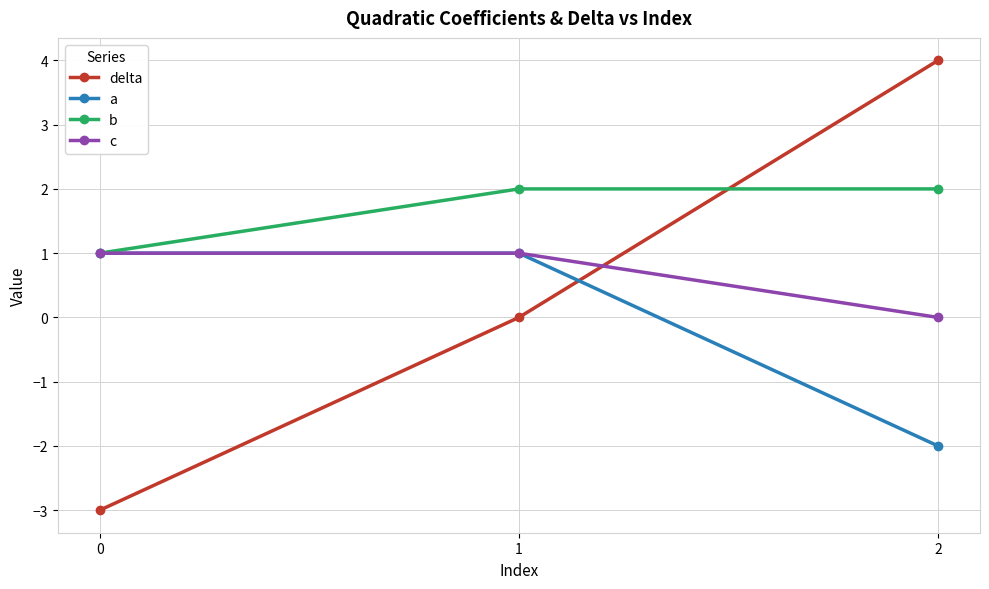

Reading right to left, extract all data points from this chart.

delta: 4	0	-3
a: -2	1	1
b: 2	2	1
c: 0	1	1